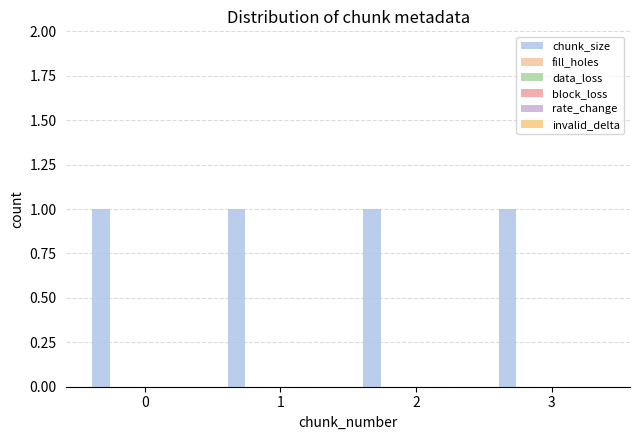

Rank the categories by rate_change value from lowest to highest.

0, 1, 2, 3